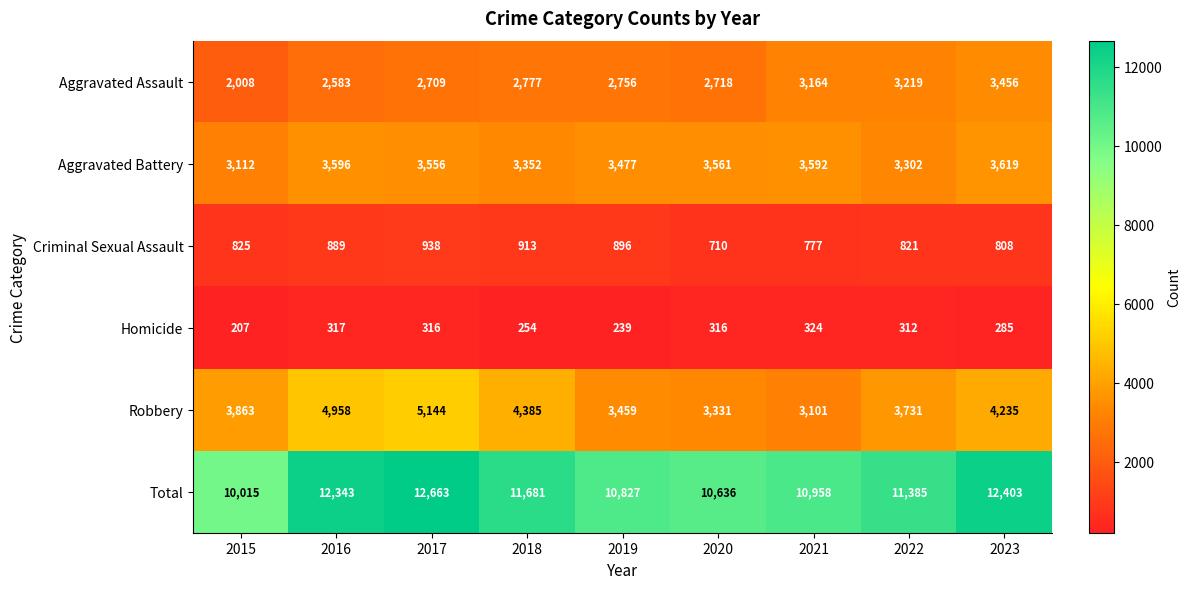

Between 2021 and 2022, which series saw the biggest shift?

Robbery